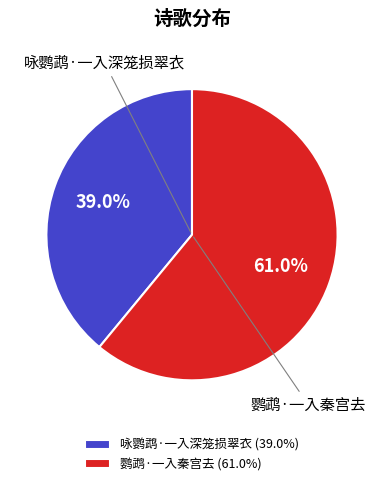

Between 鹦鹉·一入秦宫去 (61.0%) and 咏鹦鹉·一入深笼损翠衣 (39.0%), which is larger?

鹦鹉·一入秦宫去 (61.0%)